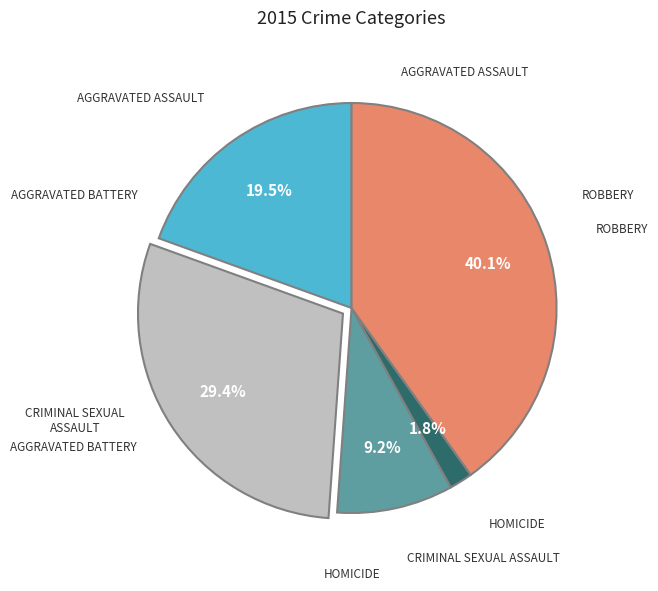

Is there any slice that represents more than half of the pie?

No